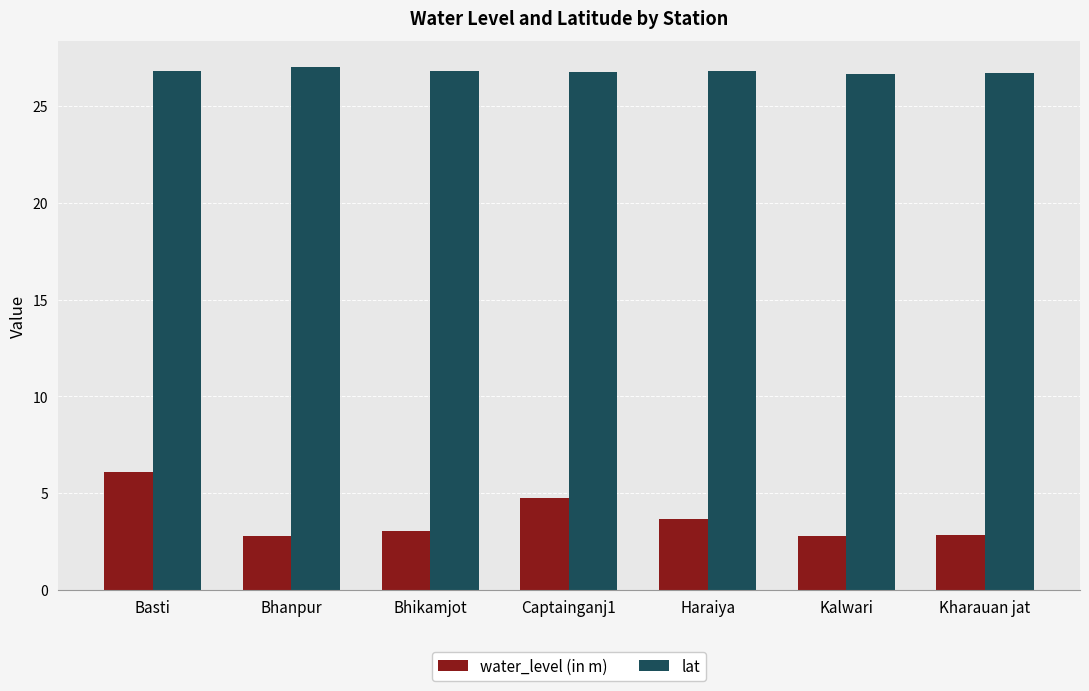

At Haraiya, list the series in order from largest to smallest.

lat, water_level (in m)